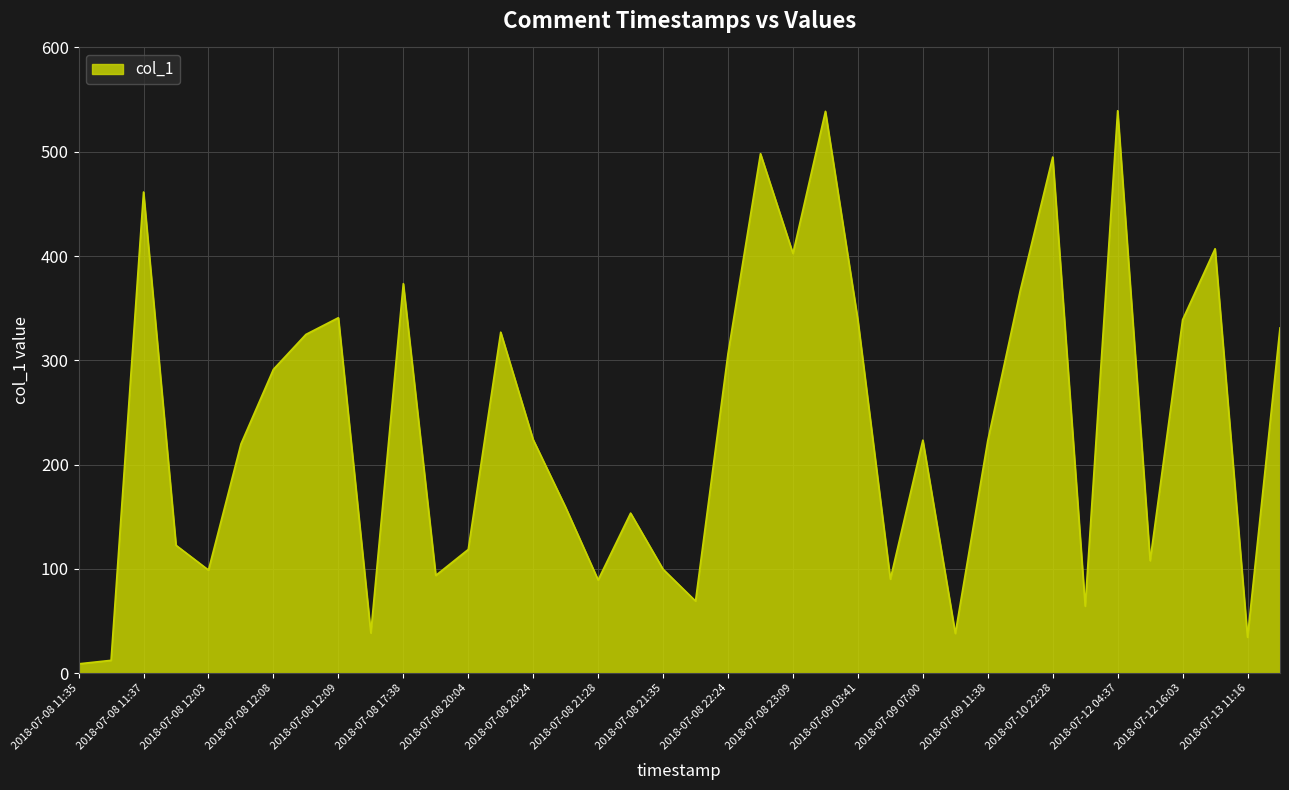

What is the greatest value displayed?

539.3